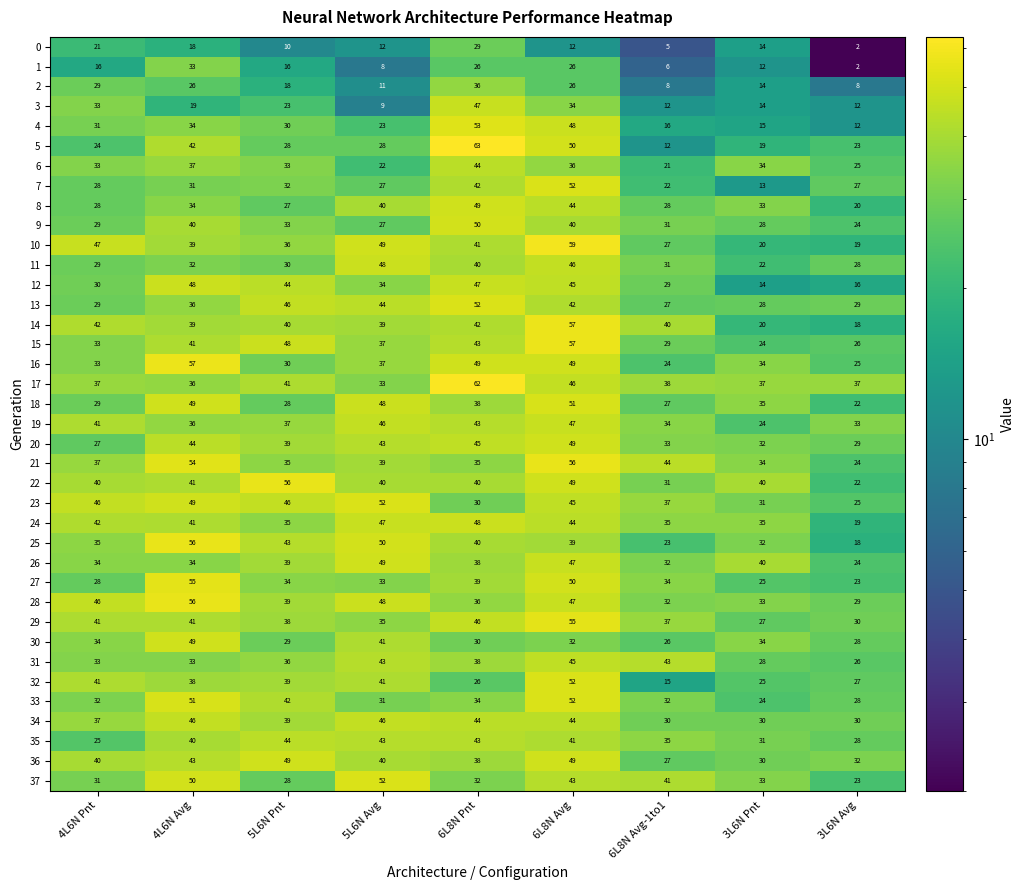

Which label corresponds to the smallest value in the chart?

3L6N Avg